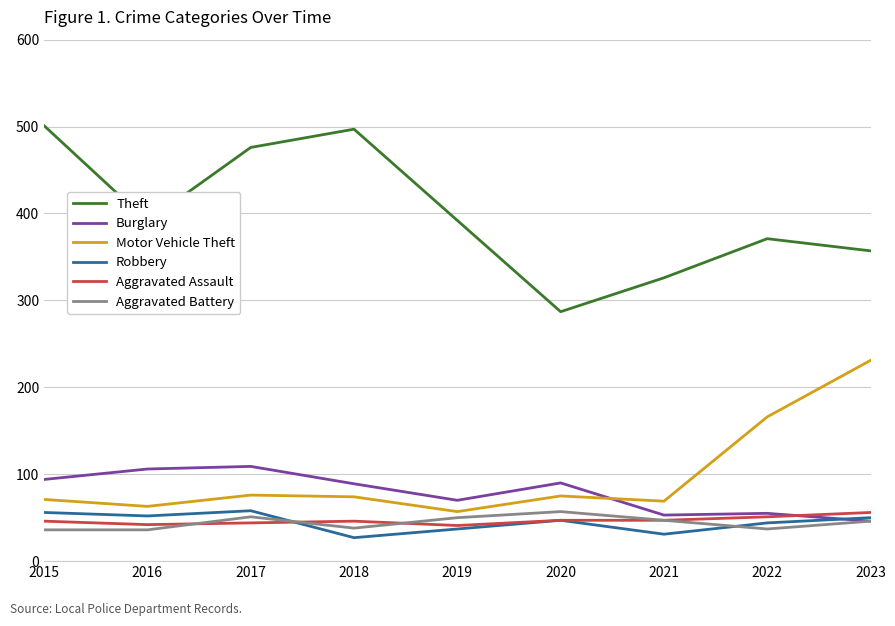

True or false: Motor Vehicle Theft and Aggravated Assault intersect in this chart.

False